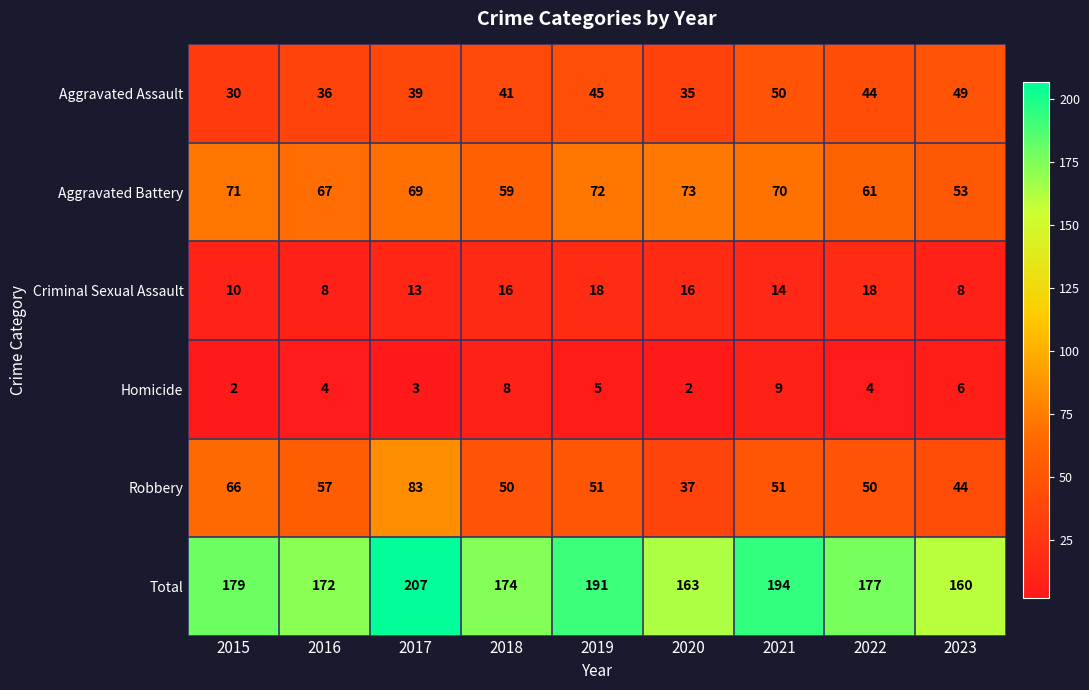

What is the difference between the highest and lowest values at 2023?

154